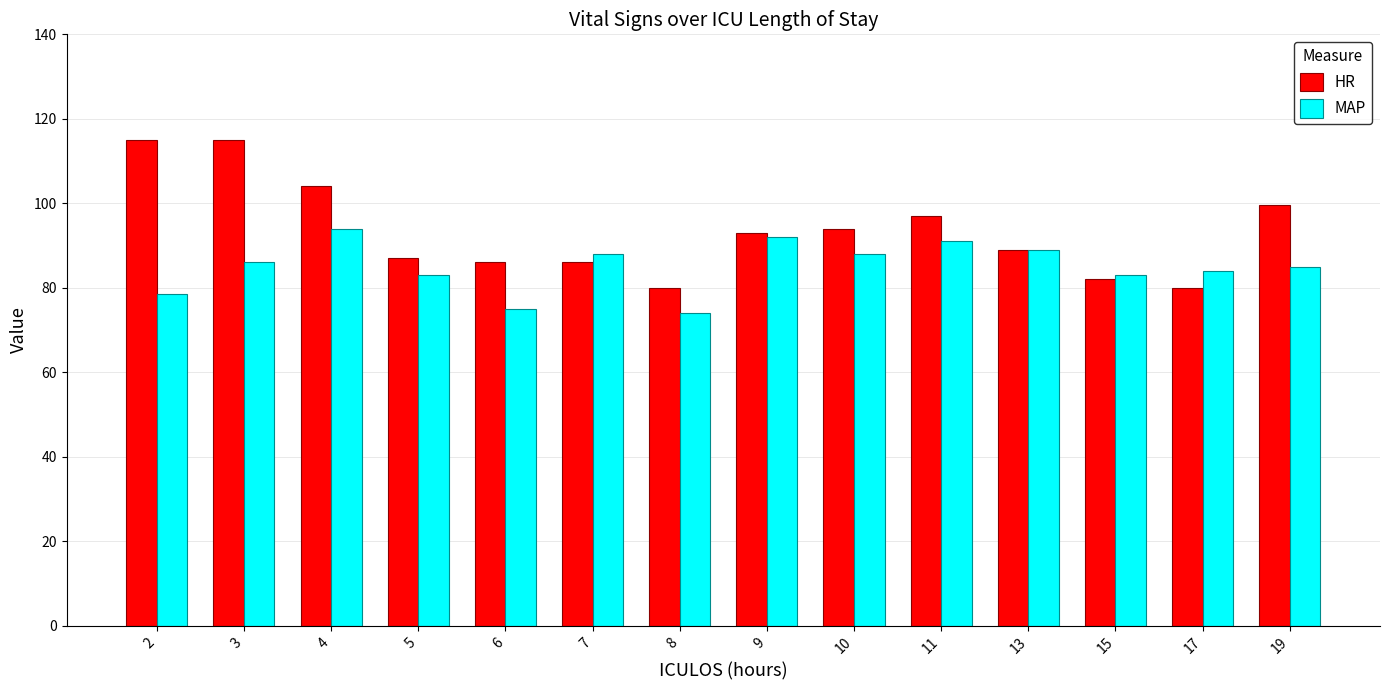

What is the maximum value for HR?

115.0